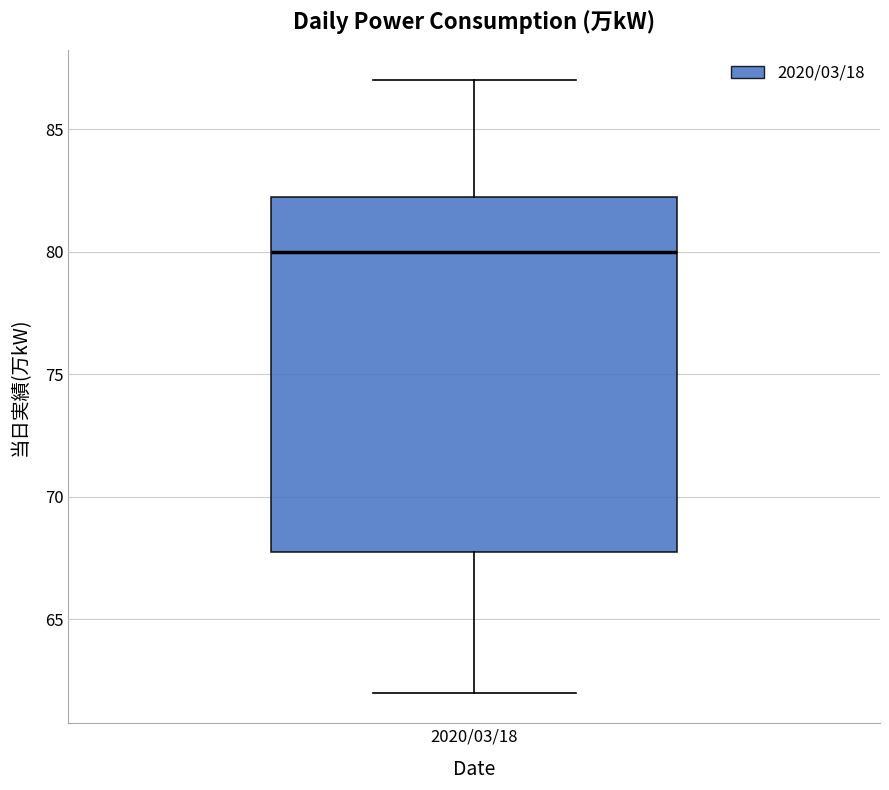

Read this box plot against the y-axis: the position of the median line, the range covered by the box, and the ends of both whiskers. The values are not printed on the chart, so give them approximately, as read against the axis.

median 80.0, box 68.0 to 82.5, whiskers 62.0 to 87.0